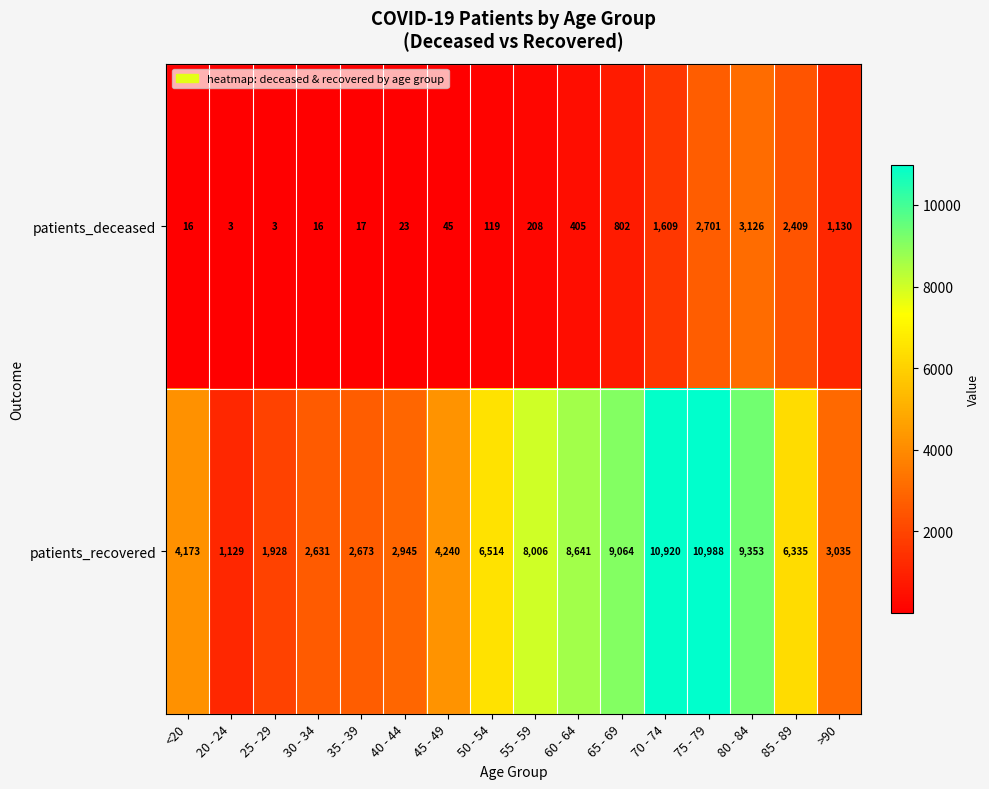

What is the difference between the highest and lowest values at 50 - 54?

6395